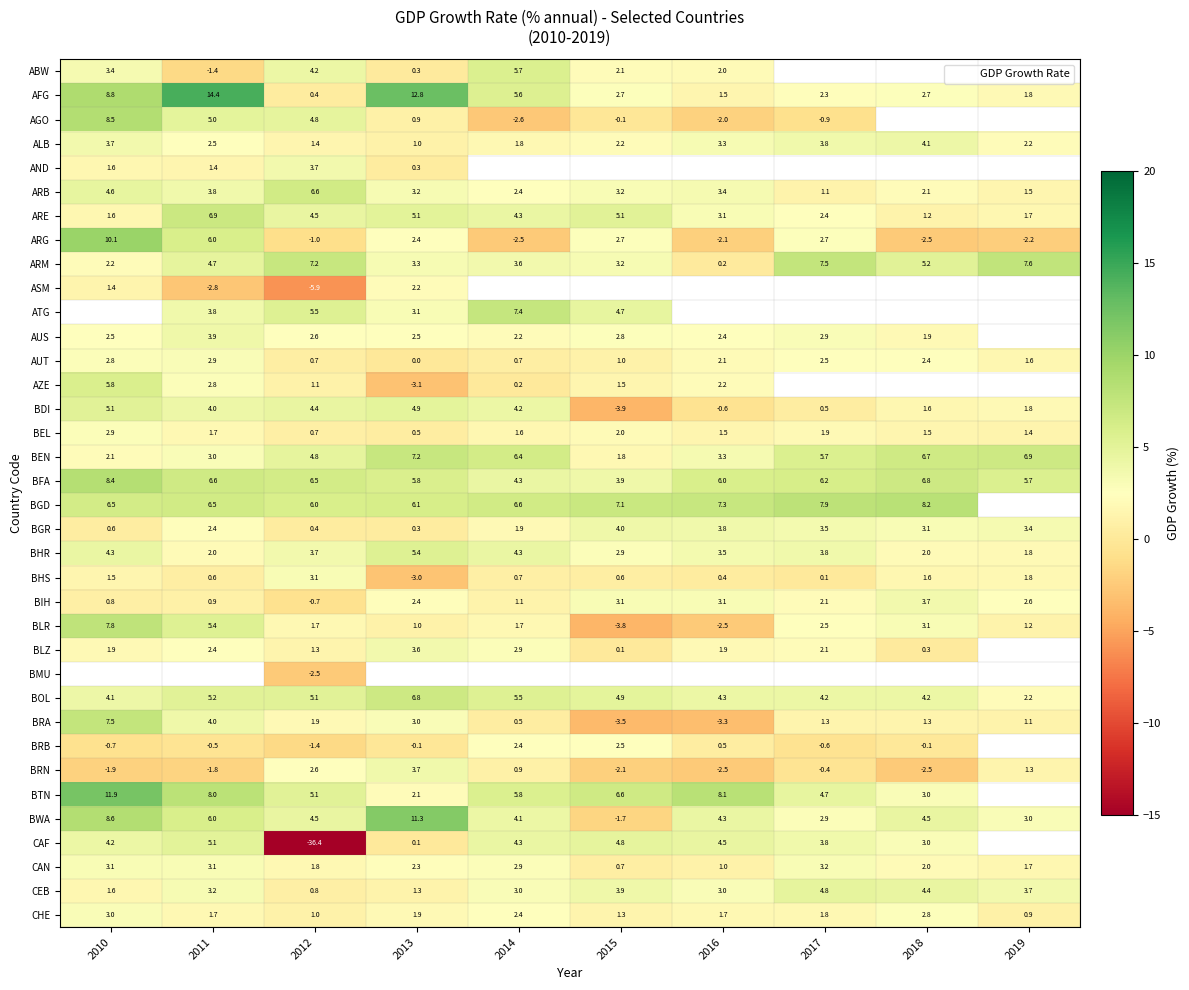

Which has a higher value, 2015 or 2017?

2017